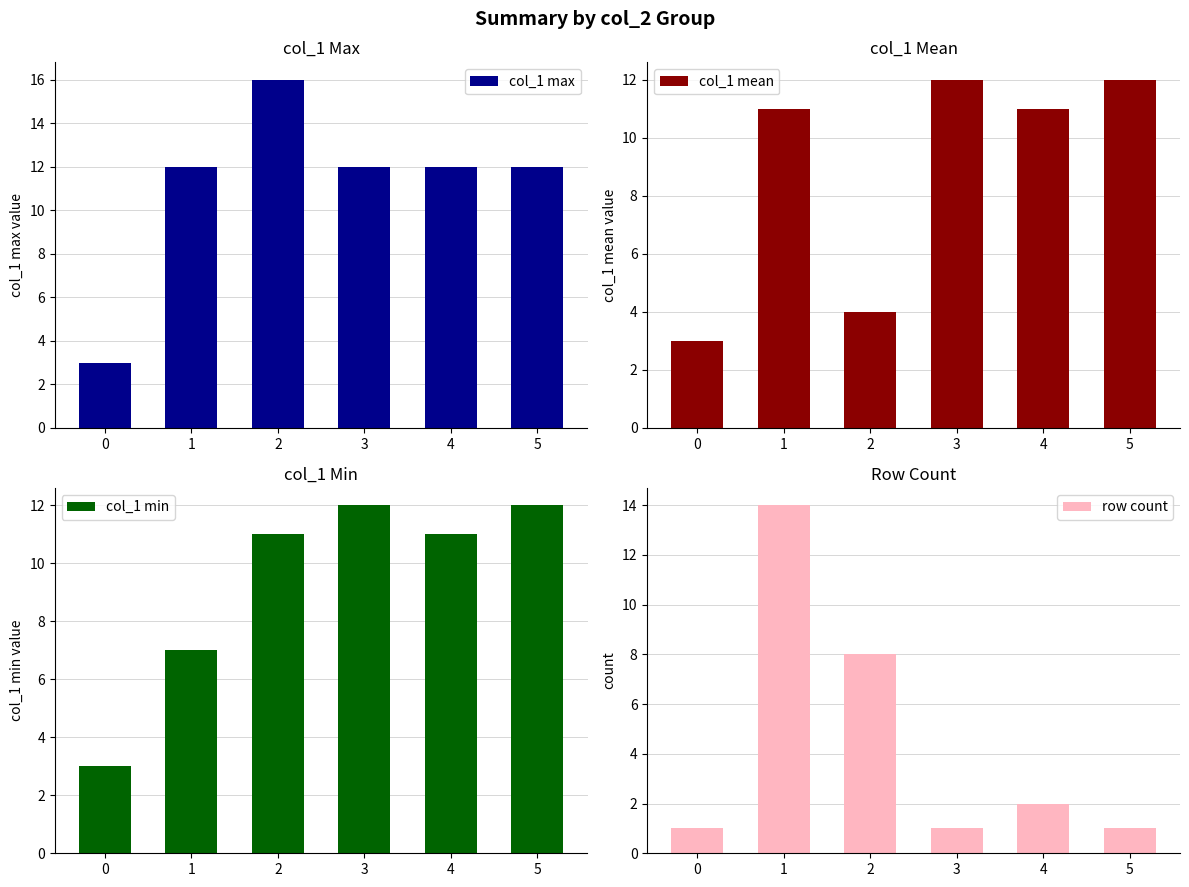

What is the approximate value of row count at 2, to the nearest 10?

10